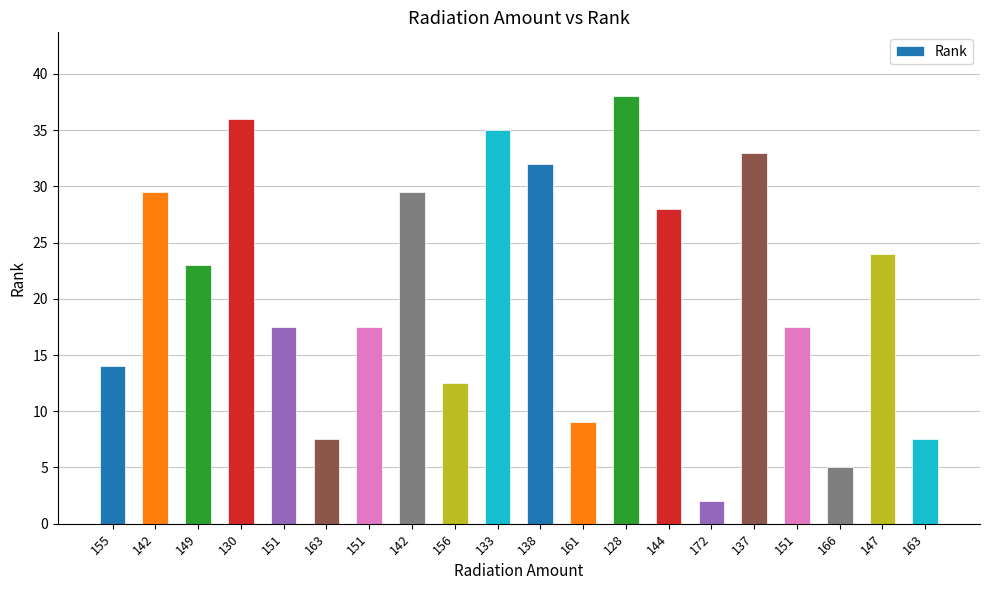

True or false: the data shows 17.5 at 151.

True